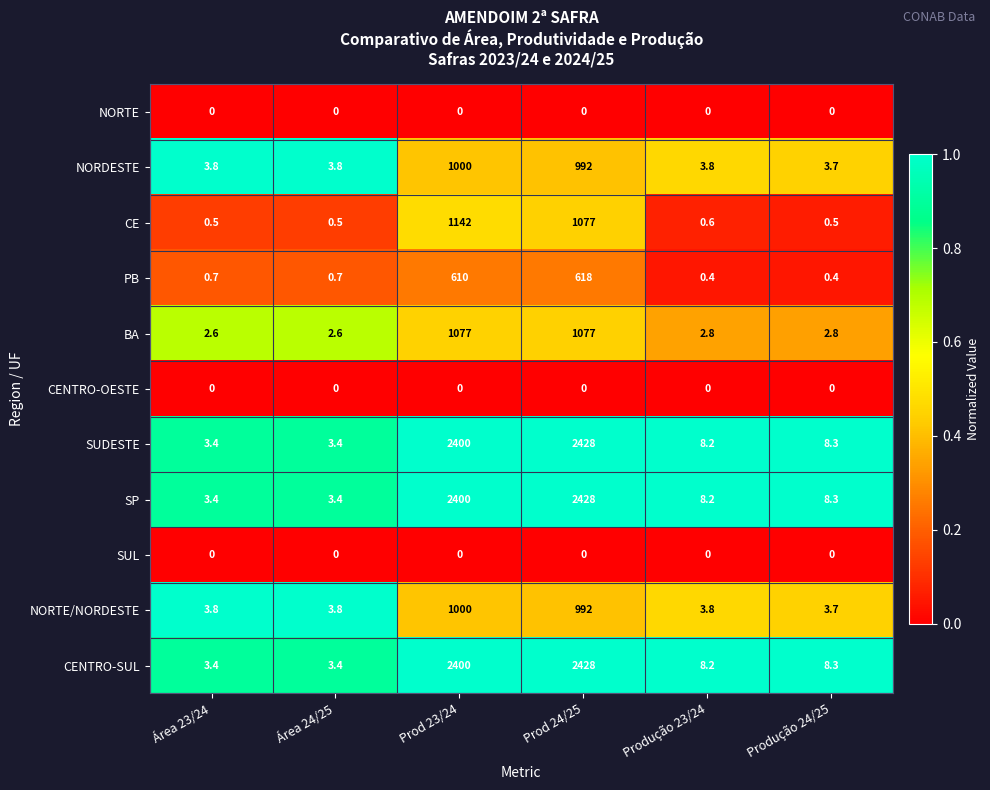

What is the difference between the second highest and second lowest values in the NORDESTE series?

988.2